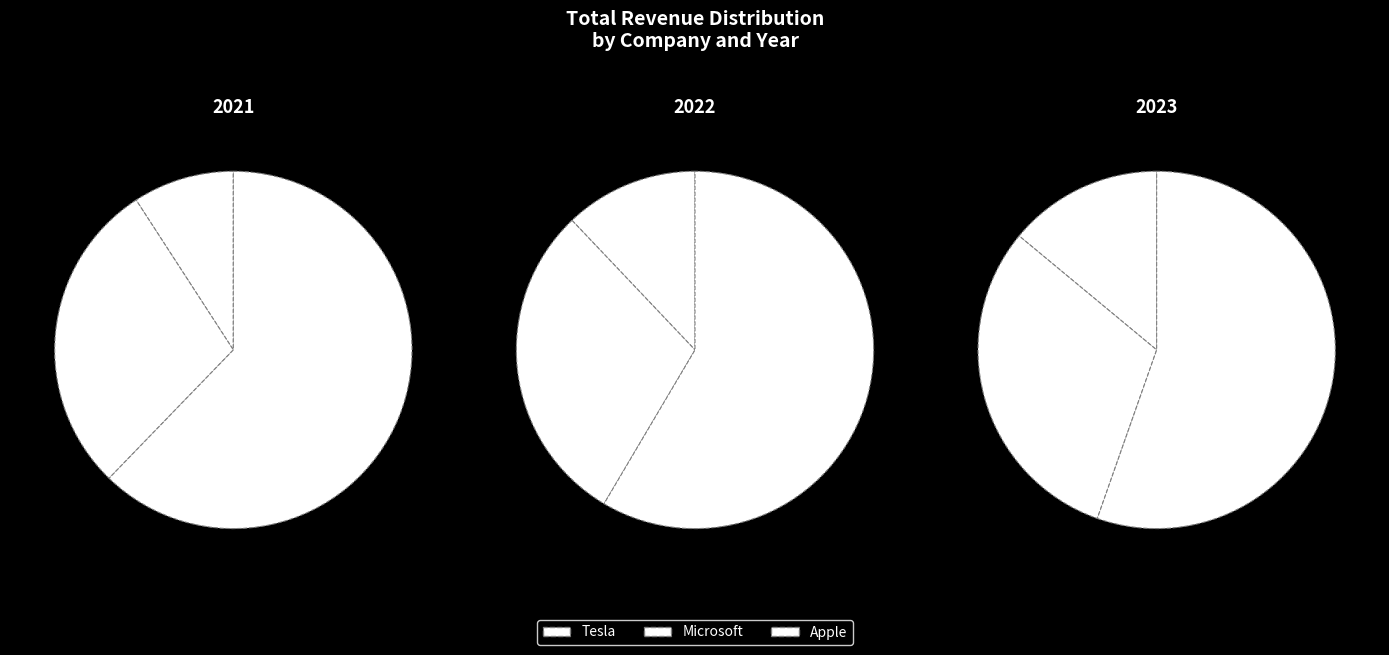

Rank the series at 2023 from lowest to highest value.

Tesla, Microsoft, Apple